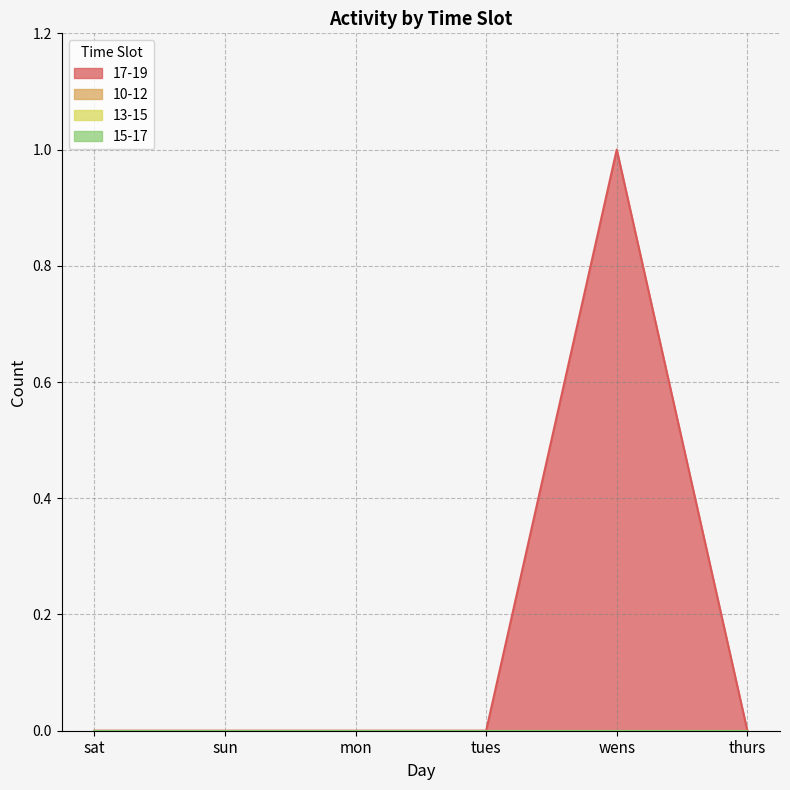

True or false: 13-15 and 15-17 cross at least once.

False